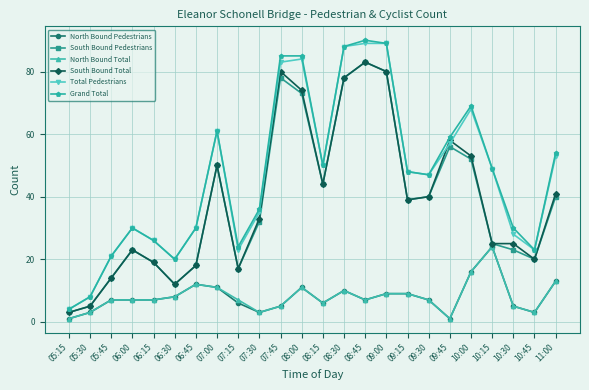

In Total Pedestrians, how many points are lower than both neighbors (excluding endpoints)?

5